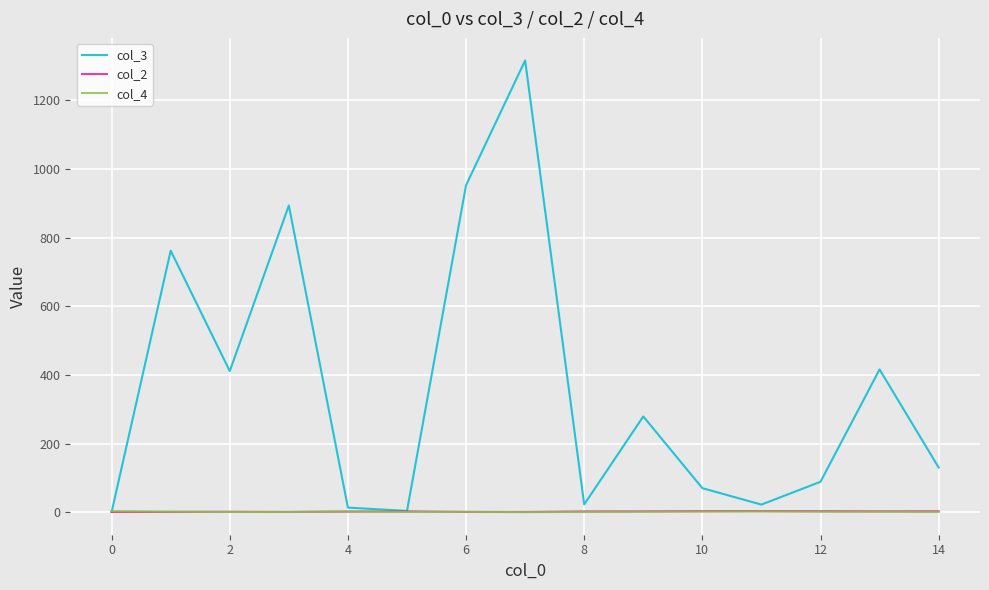

What is the lowest value of the col_3 series?

1.0